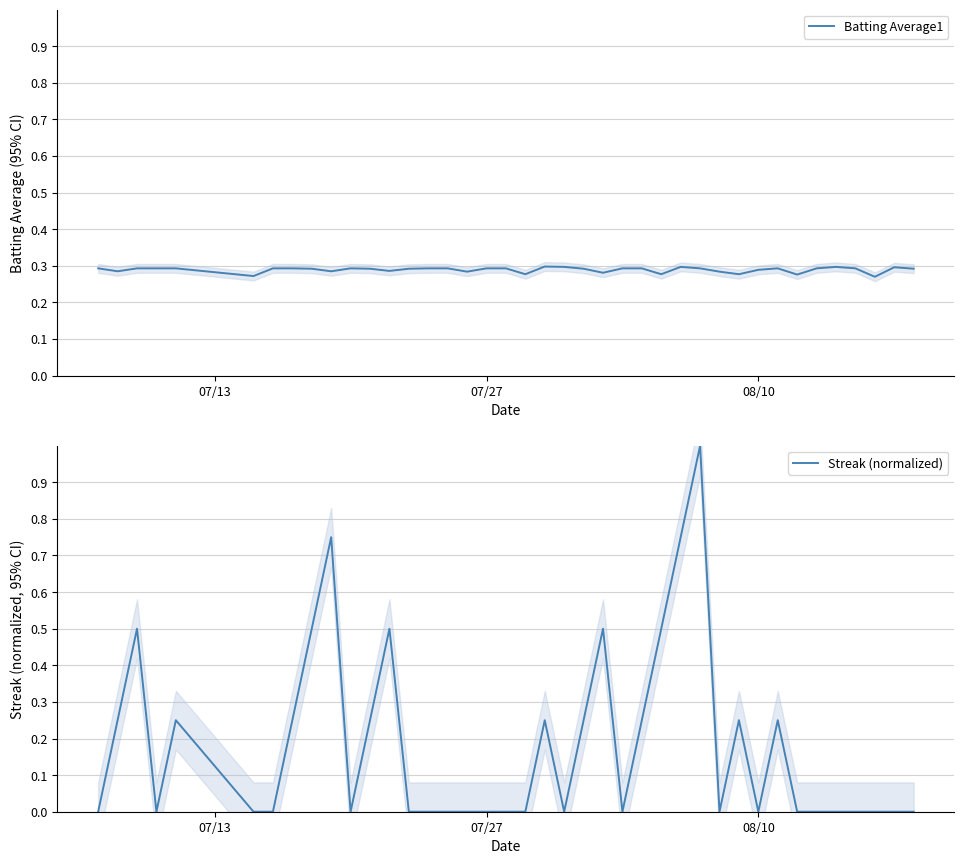

Reading right to left, extract all data points from this chart.

Batting Average1: 0.3	0.3	0.3	0.3	0.3	0.3	0.3	0.3	0.3	0.3	0.3	0.3	0.3	0.3	0.3	0.3	0.3	0.3	0.3	0.3	0.3	0.3	0.3	0.3	0.3	0.3	0.3	0.3	0.3	0.3	0.3	0.3	0.3	0.3	0.3	0.3	0.3	0.3	0.3	0.3
Streak (normalized): 0.0	0.0	0.0	0.0	0.0	0.0	0.0	0.2	0.0	0.2	0.0	1.0	0.8	0.5	0.2	0.0	0.5	0.2	0.0	0.2	0.0	0.0	0.0	0.0	0.0	0.0	0.0	0.5	0.2	0.0	0.8	0.5	0.2	0.0	0.0	0.2	0.0	0.5	0.2	0.0